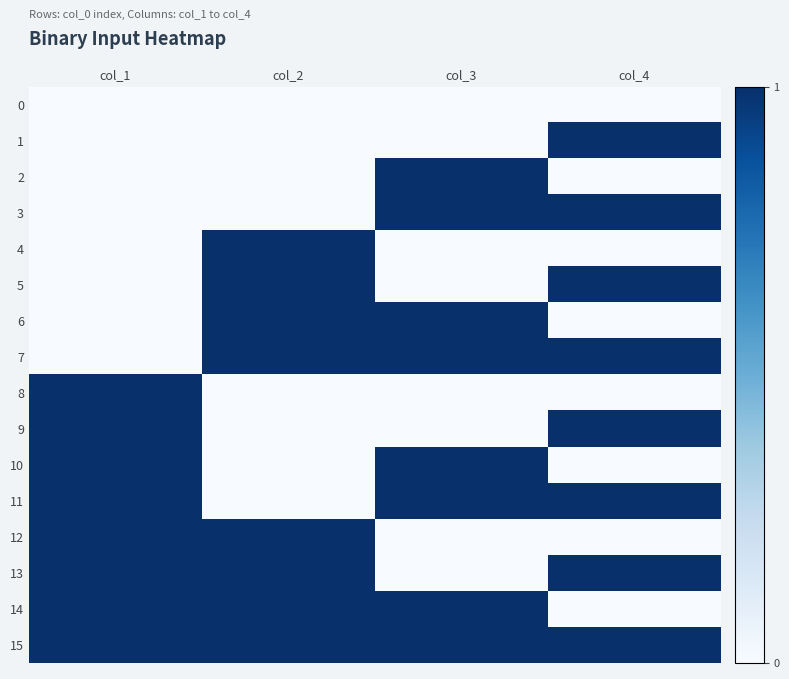

Between col_1 and col_2, which series saw the biggest shift?

4